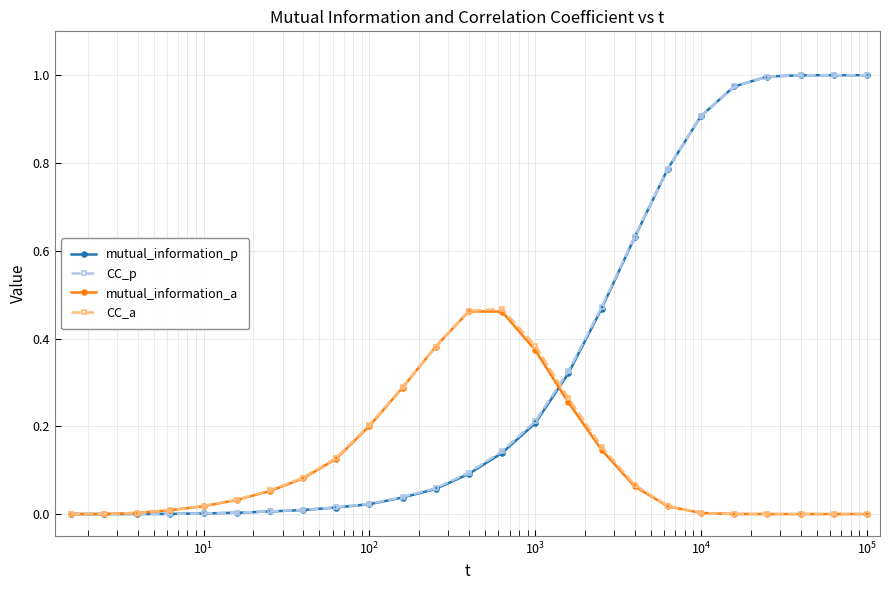

How many categories are shown in the chart?

25